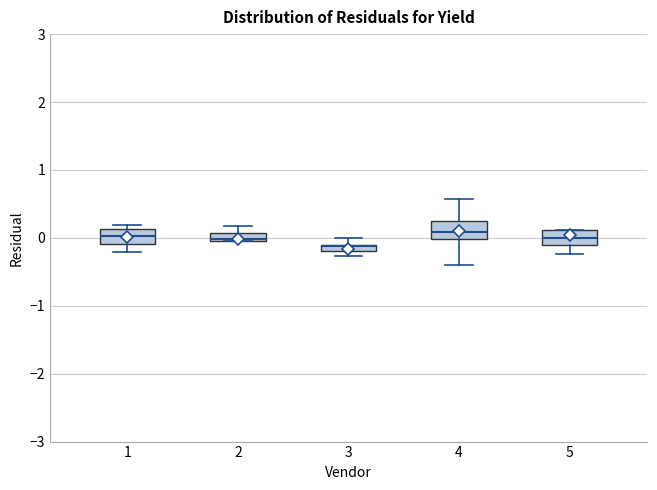

Where does the upper whisker of the box at x = 3 end on the y-axis? The values are not printed on the chart, so give them approximately, as read against the axis.

0.0